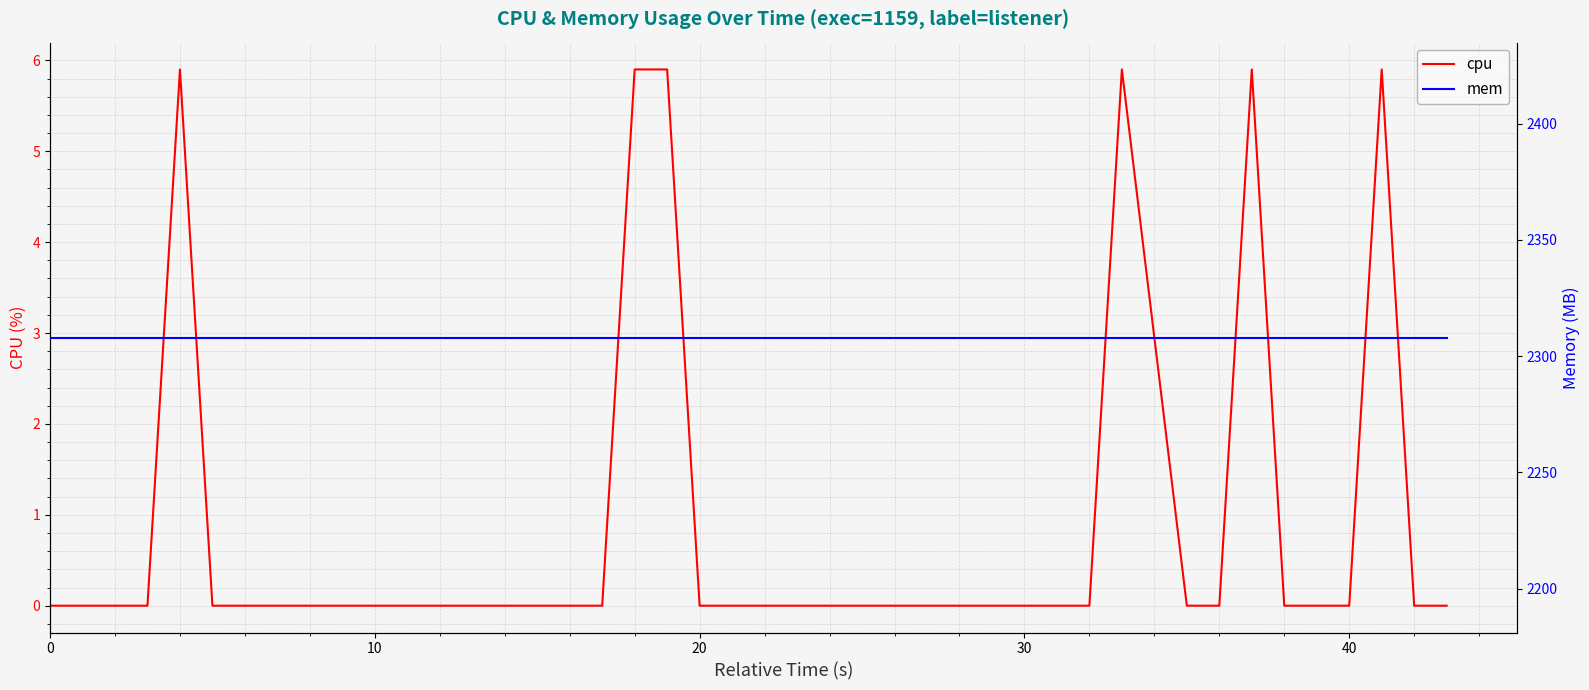

List the series in order of their peak value, highest first.

mem, cpu